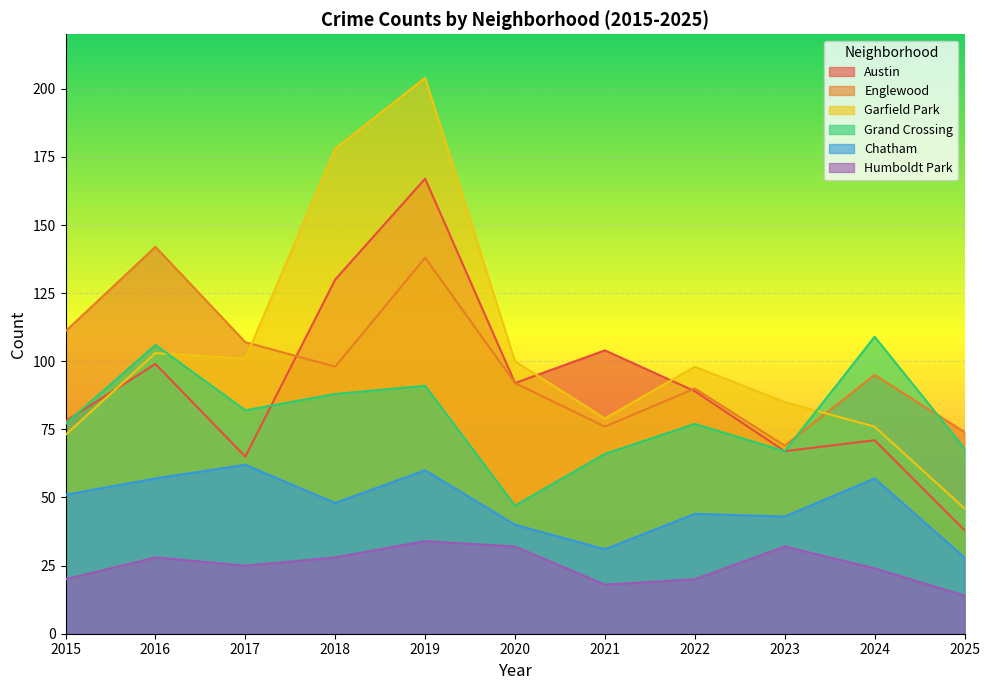

True or false: Chatham and Englewood cross at least once.

False